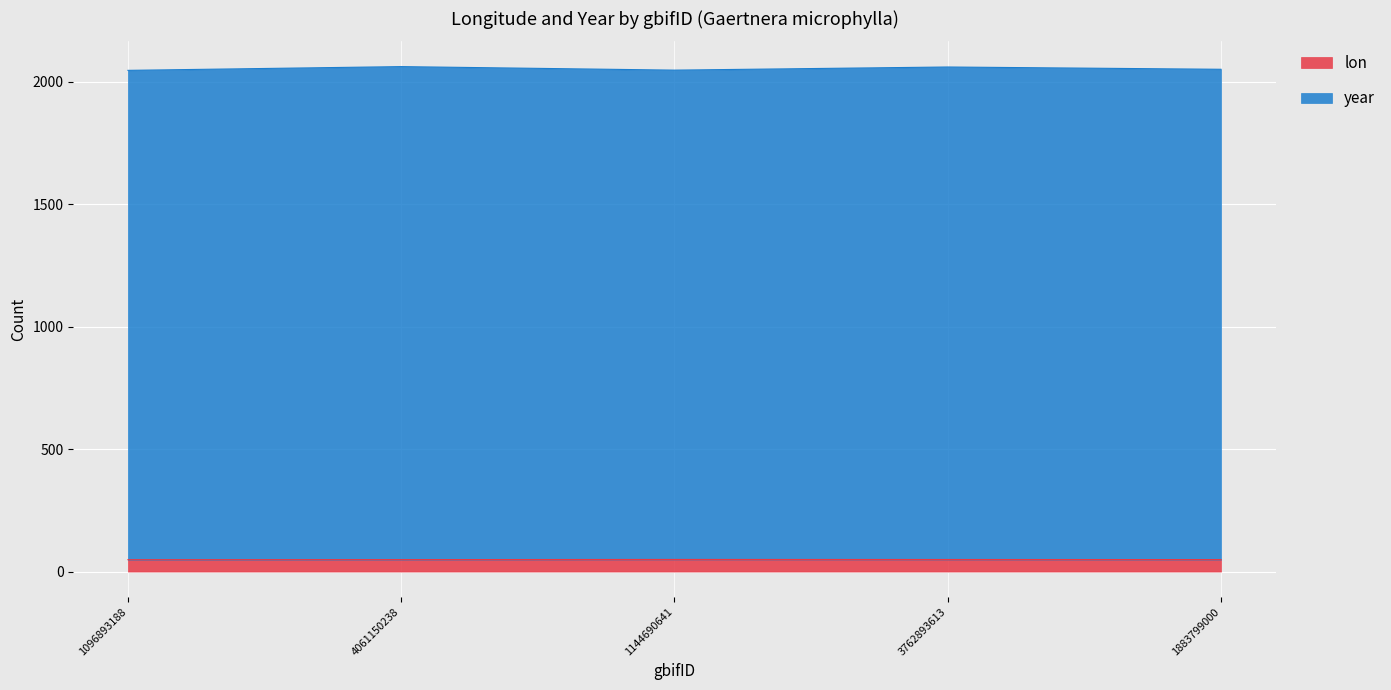

What is the total value across all series at 4061150238?

2060.8